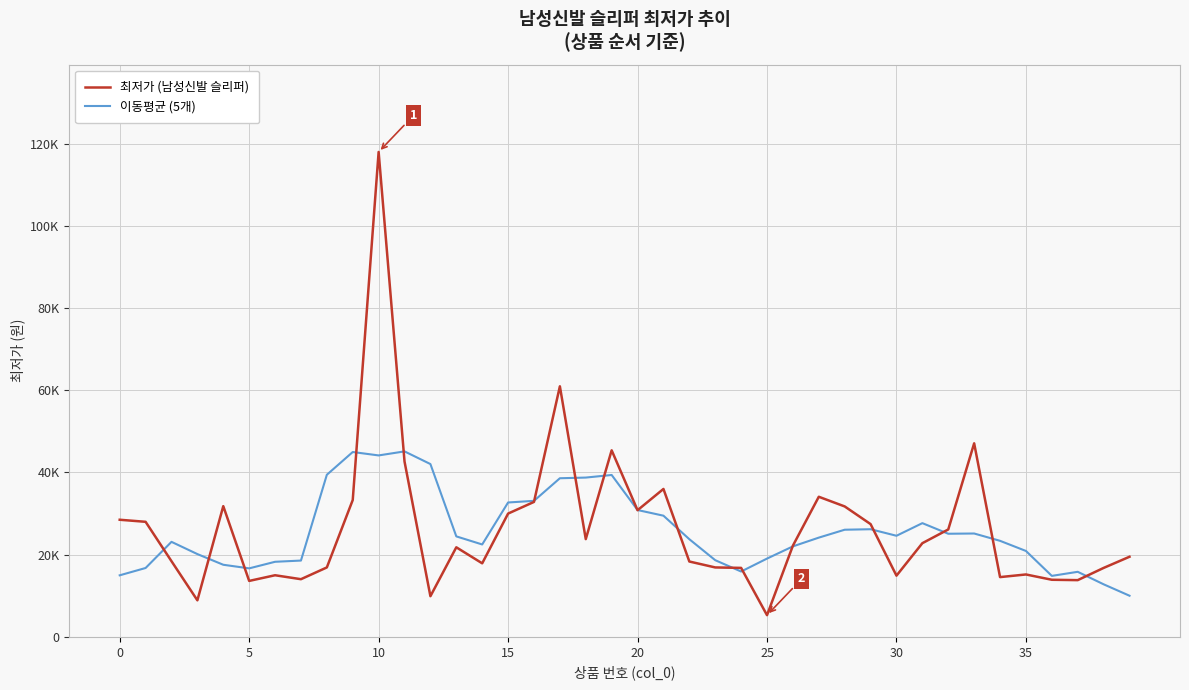

Which label corresponds to the smallest value in the chart?

25